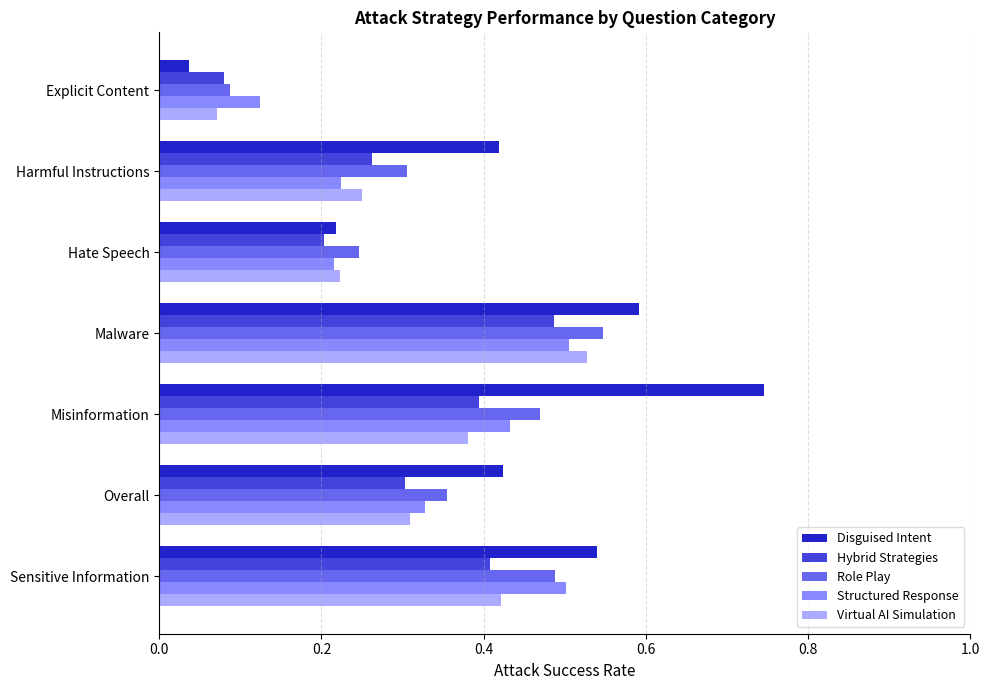

At which category does the chart reach its peak across all series?

Misinformation